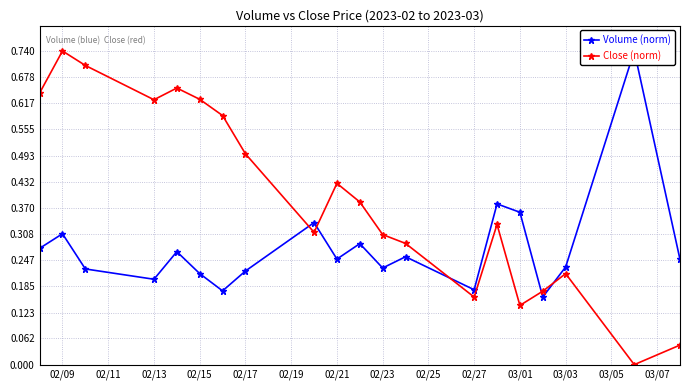

Where is the first local minimum for Close (norm)?

02/13